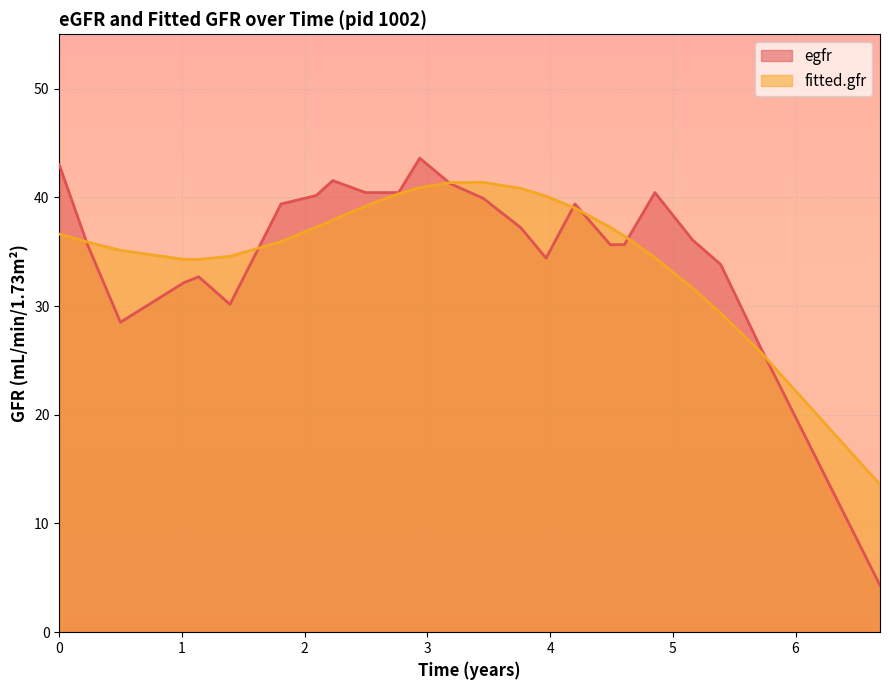

At how many categories does at least one series exceed 18?

23